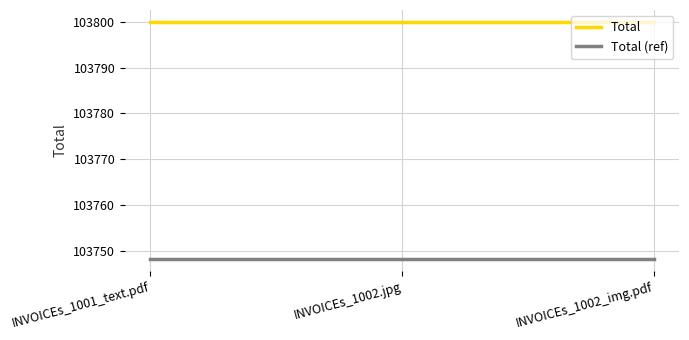

What is the spread (max minus min) of values at INVOICEs_1002_img.pdf?

51.9